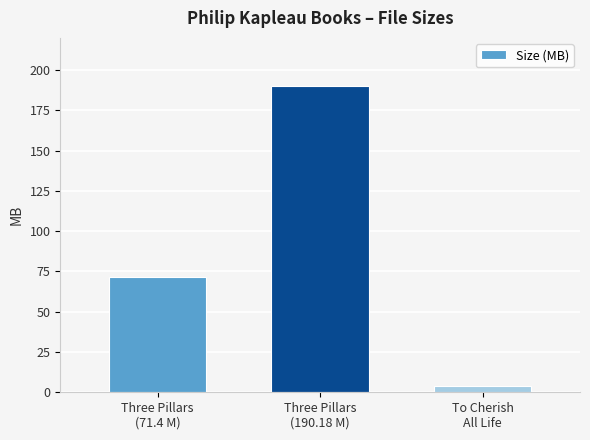

Reading left to right, transcribe all the data shown in this chart.

Three Pillars
(71.4 M)=71.4	Three Pillars
(190.18 M)=190.2	To Cherish
All Life=4.1